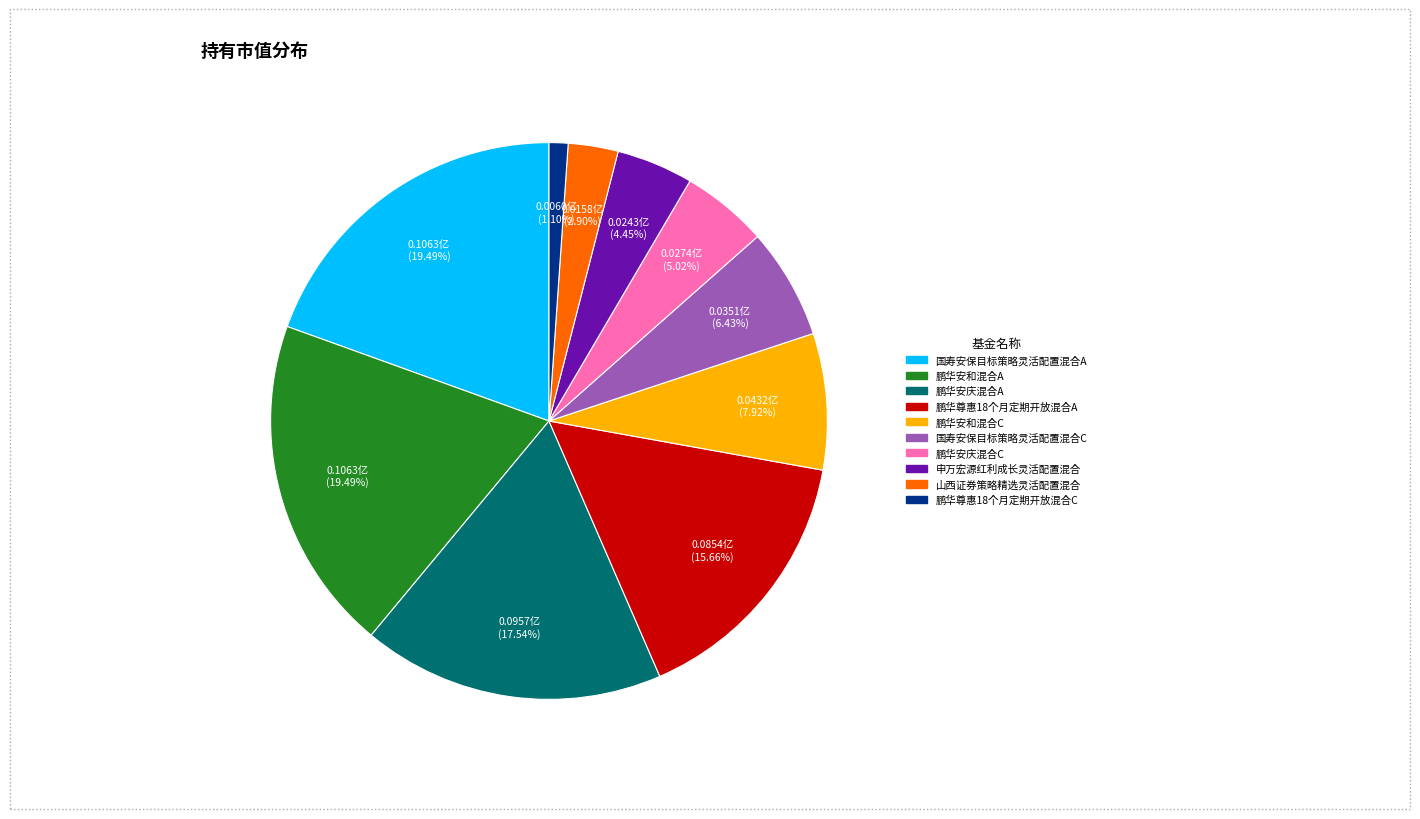

Does 鹏华安庆混合A account for over 50% of the chart?

No